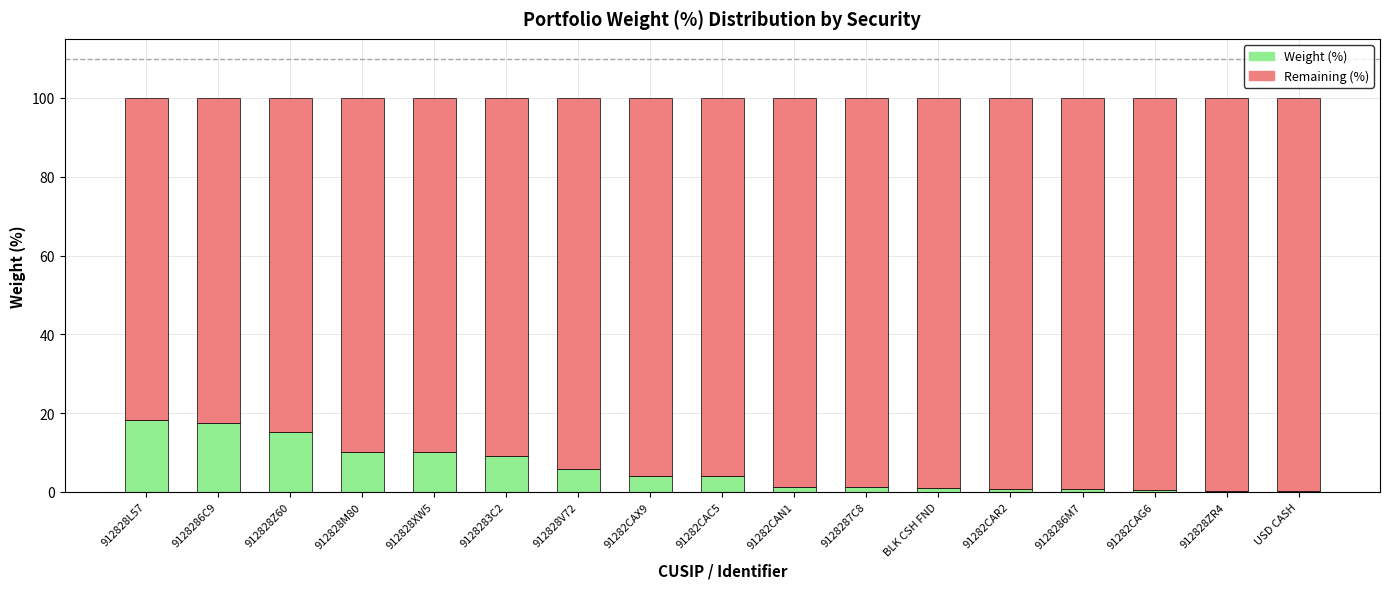

Is it true that Weight (%) equals 0.7 at 9128286M7?

True